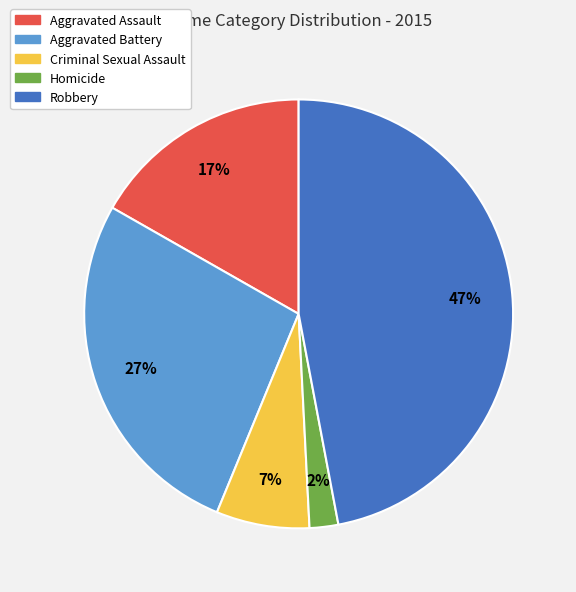

Do Aggravated Battery and Homicide together represent more than half of the pie?

No